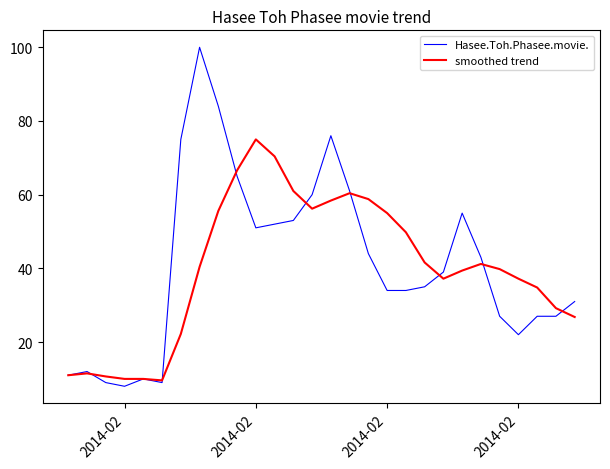

What are all the series names shown in the legend?

Hasee.Toh.Phasee.movie., smoothed trend